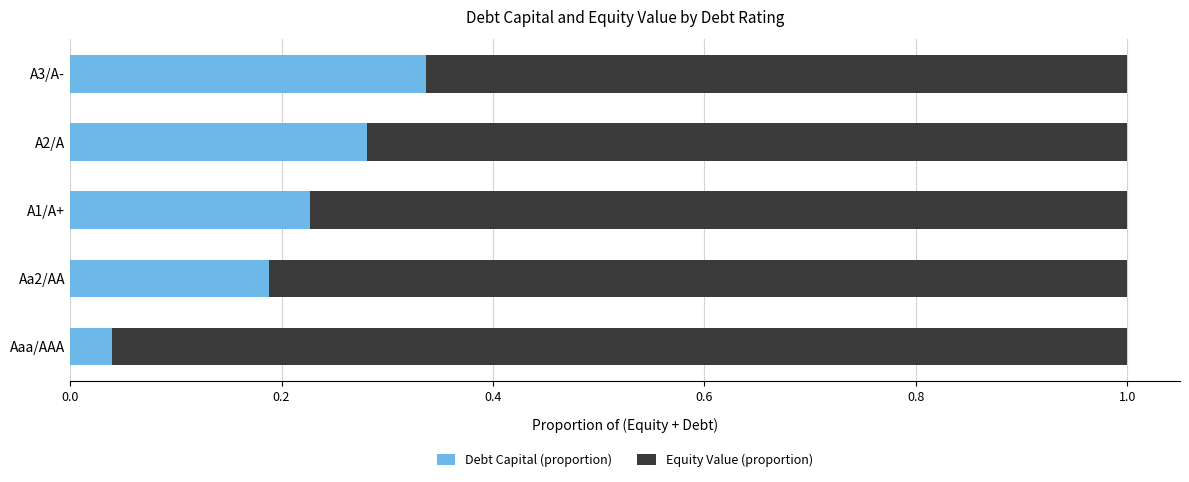

At which label does Debt Capital (proportion) reach its minimum?

Aaa/AAA